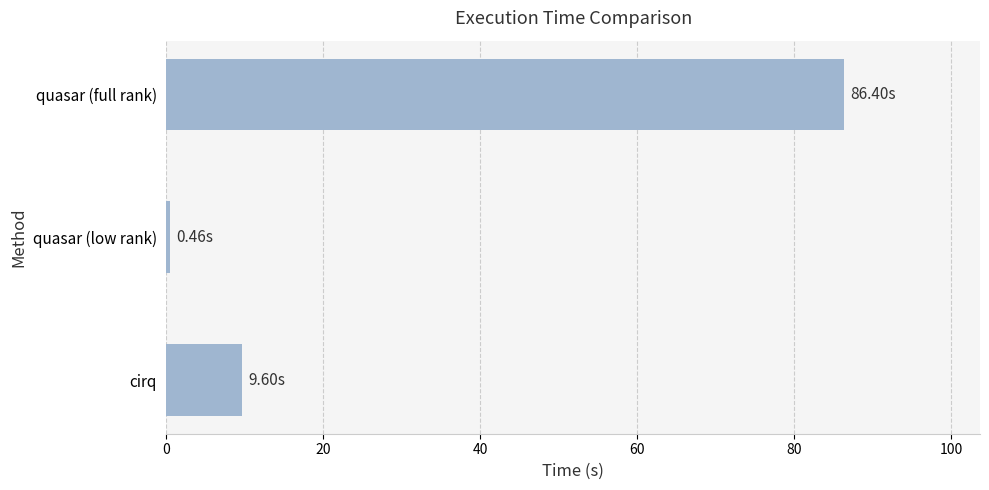

At which category does the chart reach its minimum across all series?

quasar (low rank)